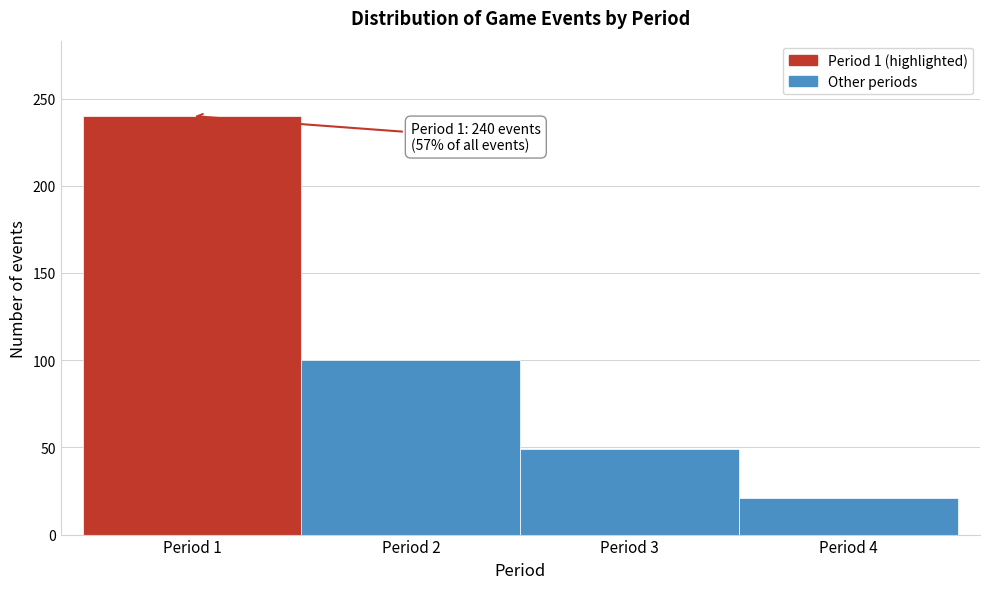

Which range on the x-axis has the tallest bar?

0.5 to 1.5